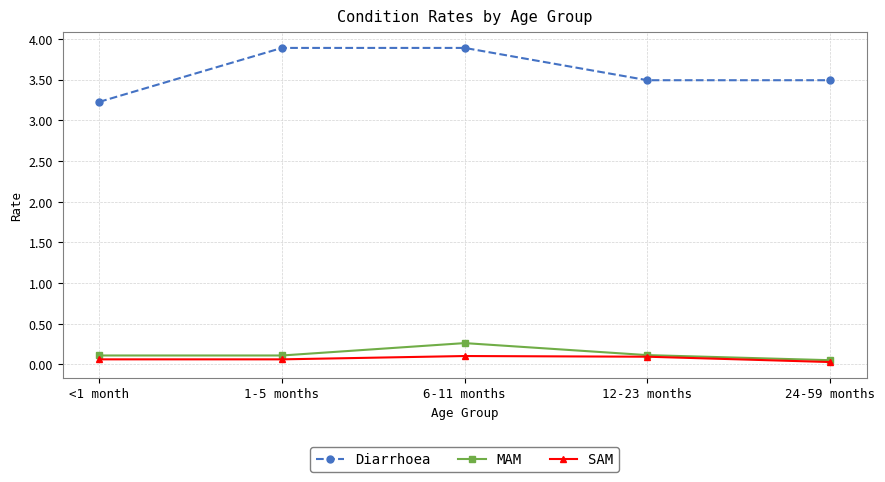

Which series has the largest range (max minus min)?

Diarrhoea